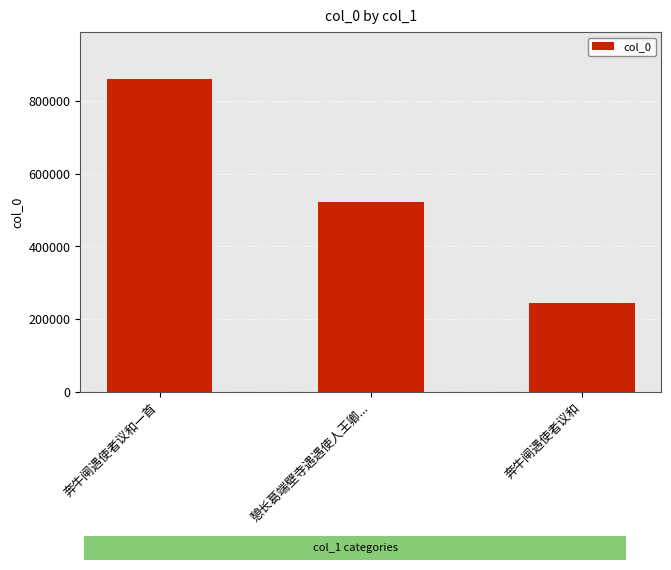

What is the label of the 1st bar from the right?

奔牛闸遇使者议和